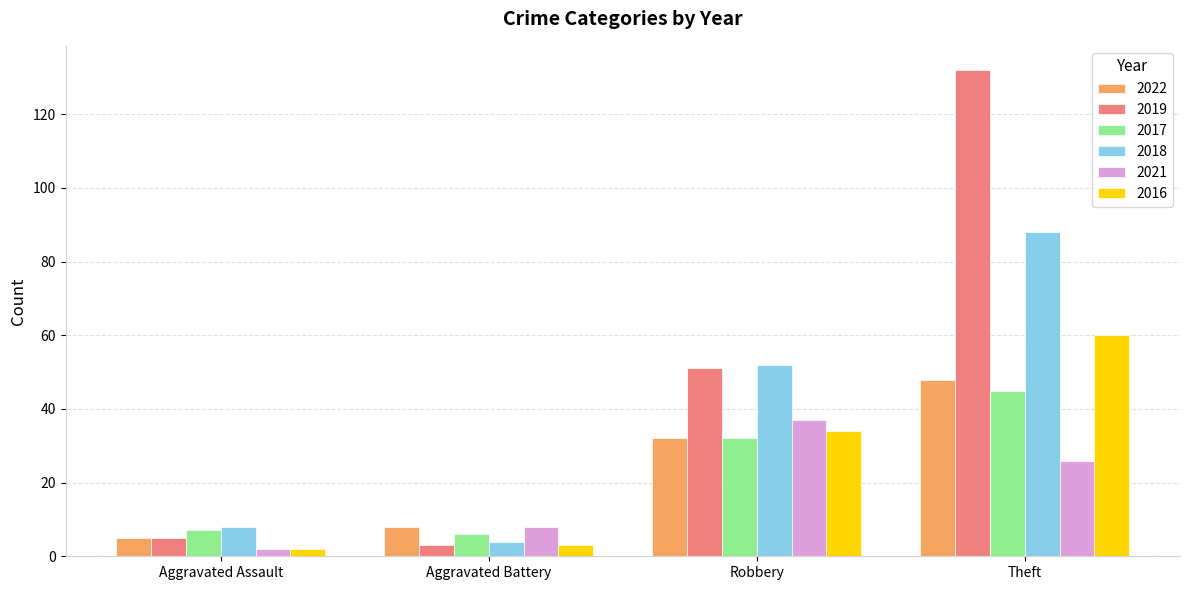

True or false: 2017 has a value of 7 at Aggravated Assault.

True